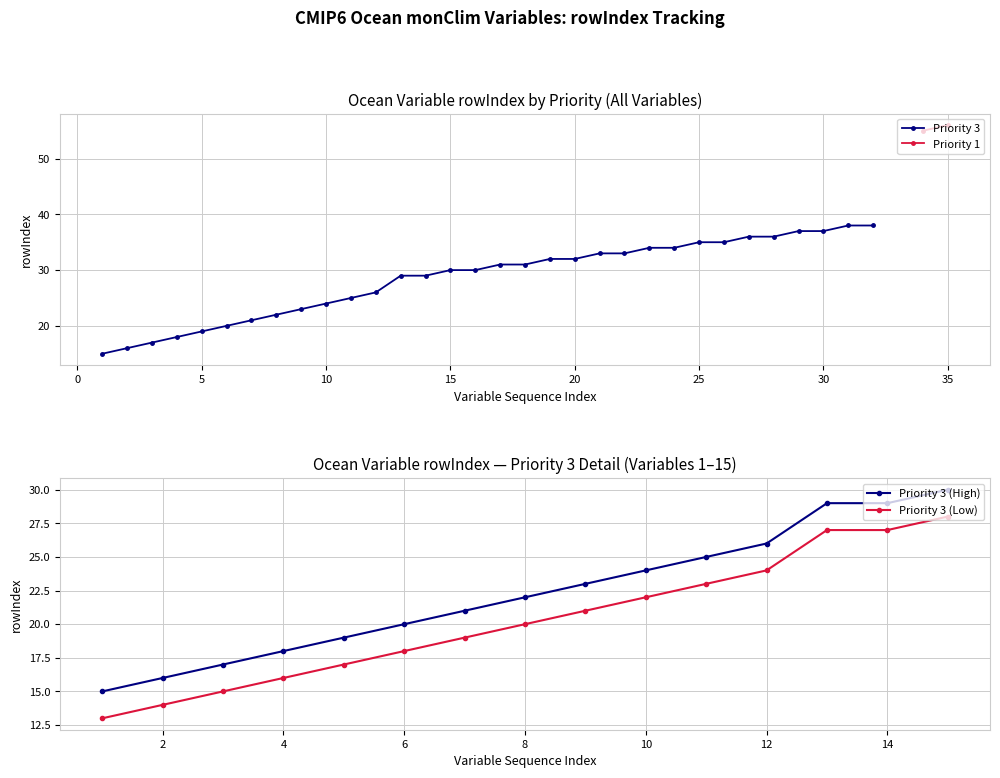

True or false: Priority 3 has a value of 18 at 20.

False